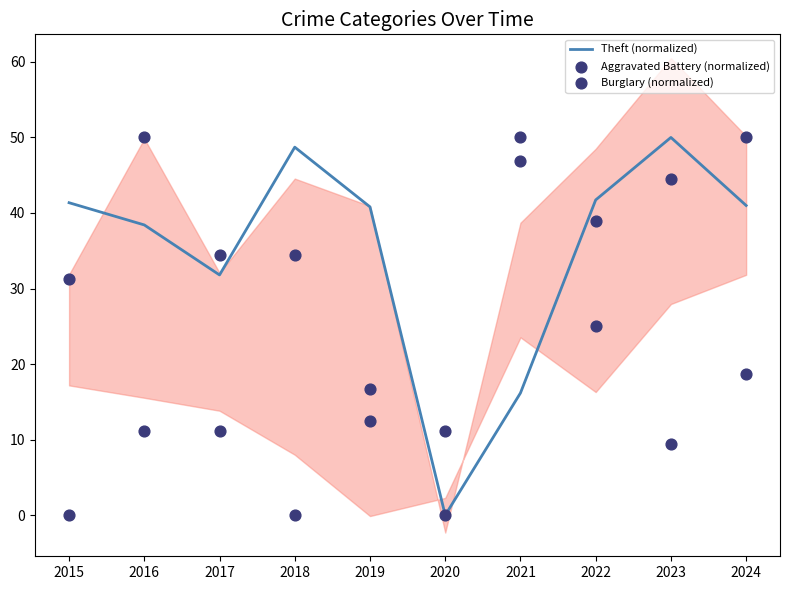

What is the total value across all series at 2018?

83.1